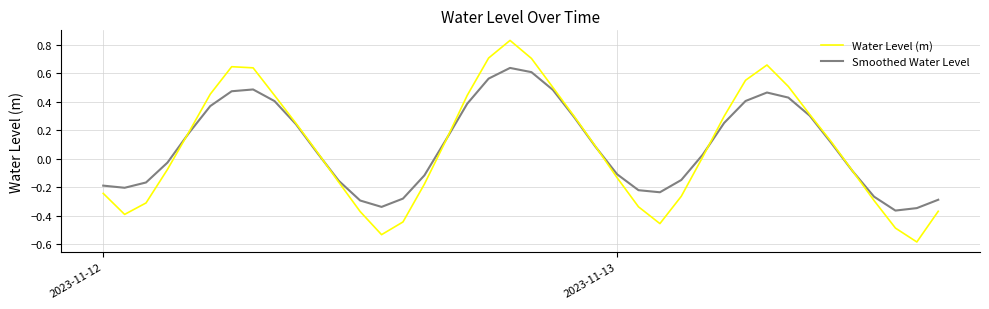

What is the minimum value shown in the chart?

-0.6